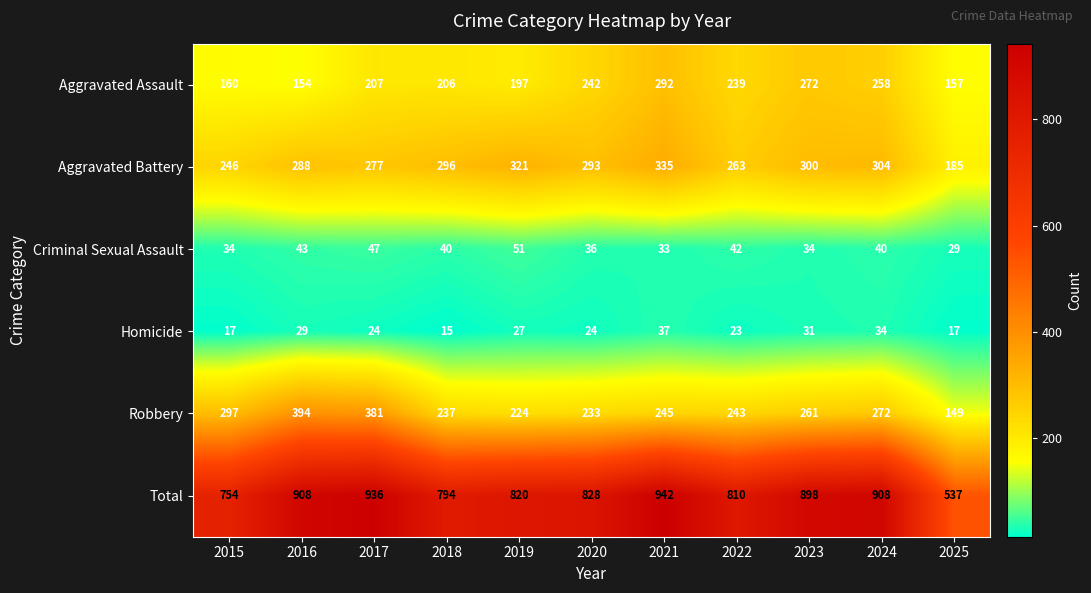

Which category has the lowest value across all series?

2018